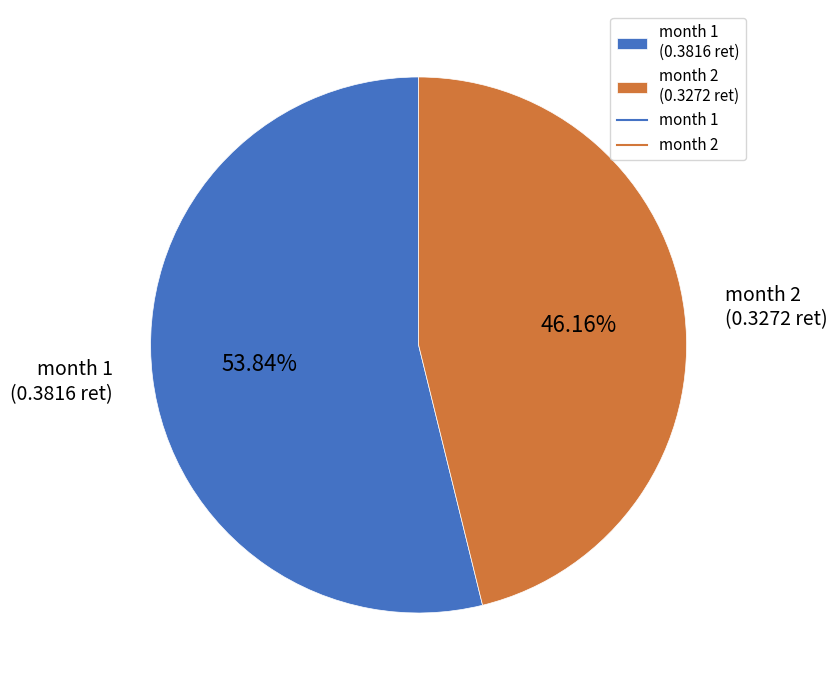

Is there a majority slice in this chart?

Yes